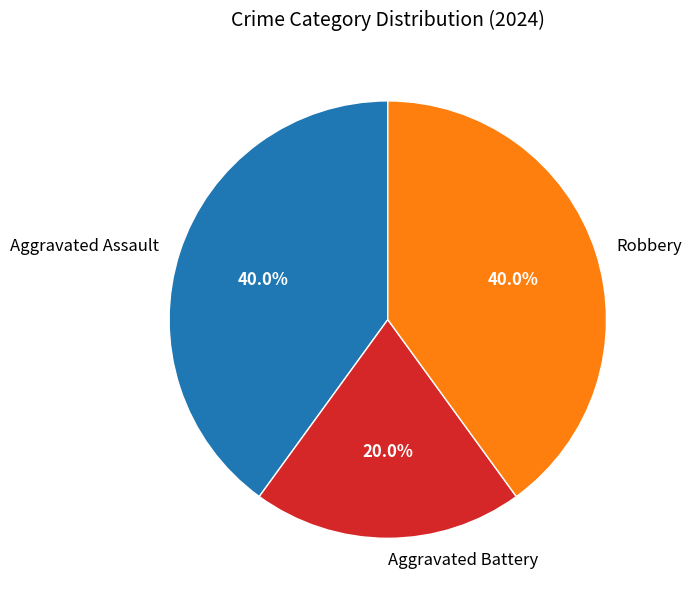

Which slice is the smallest?

Aggravated Battery